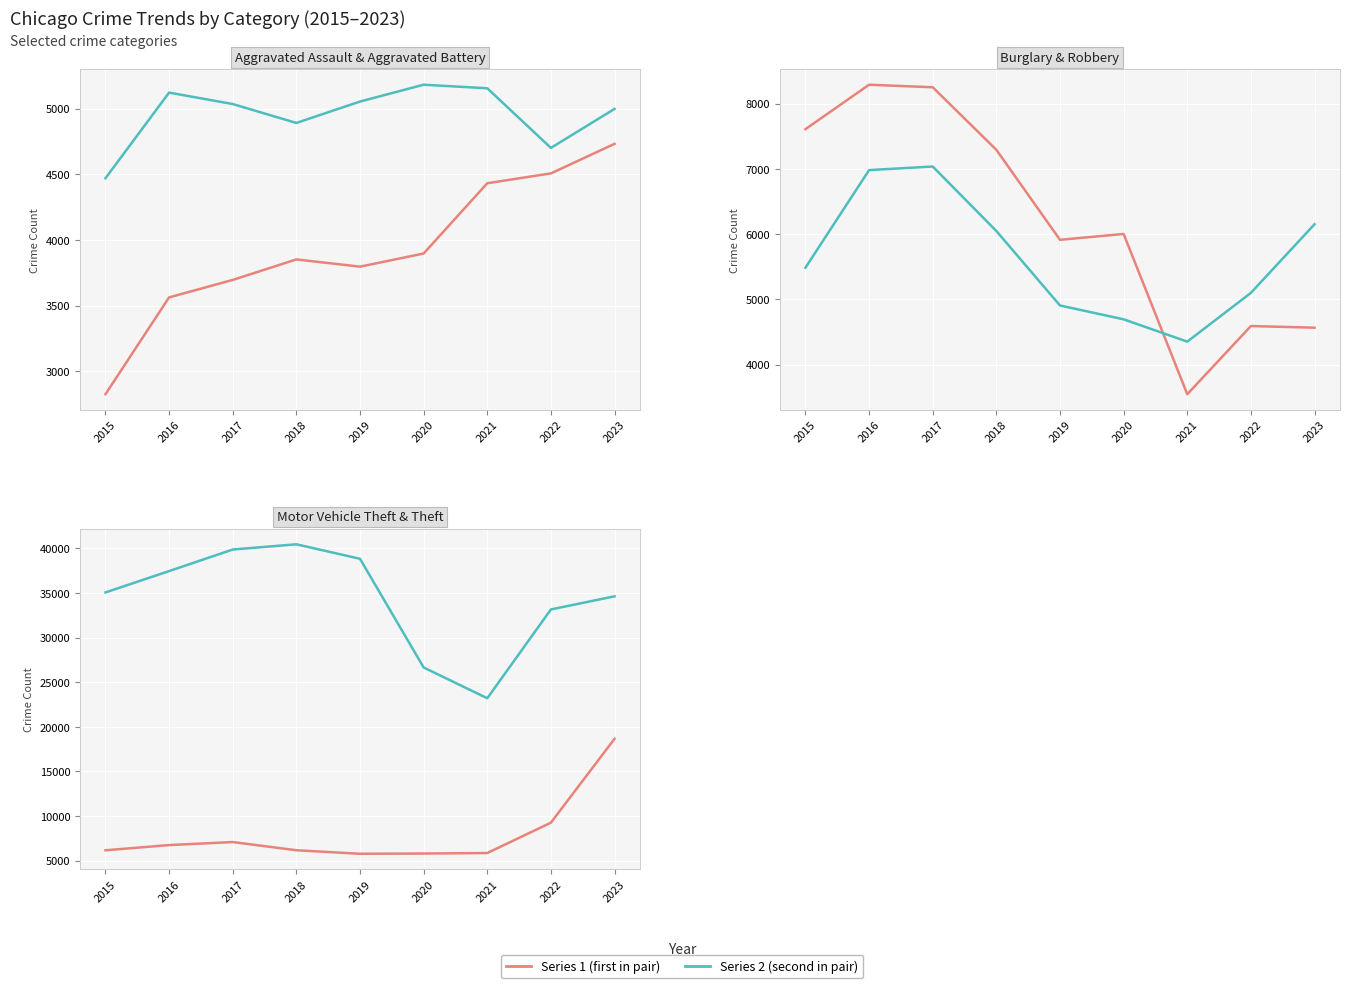

In Burglary, how many points are higher than both neighbors (excluding endpoints)?

3